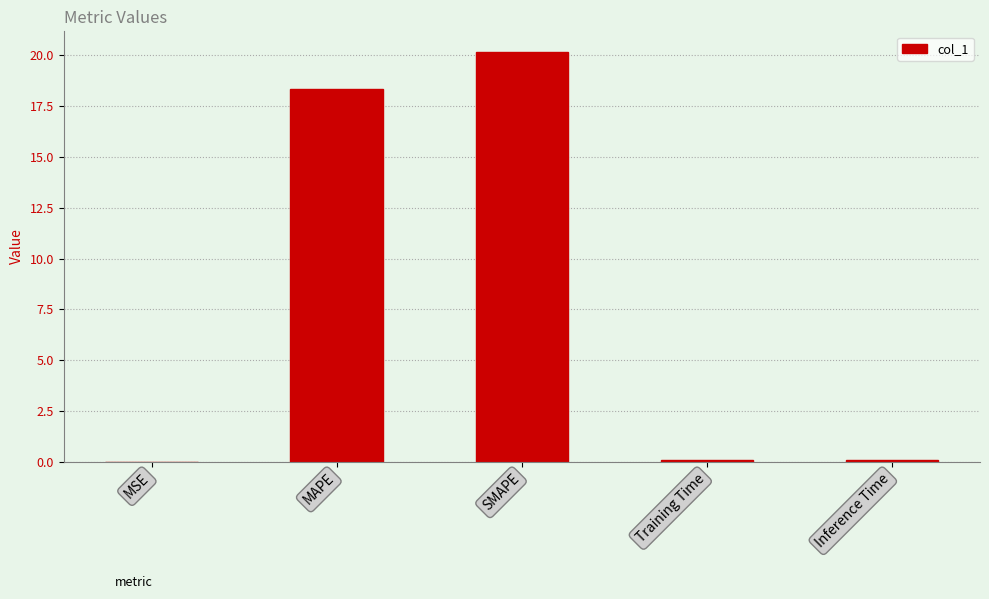

What value does the data have at MAPE?

18.3